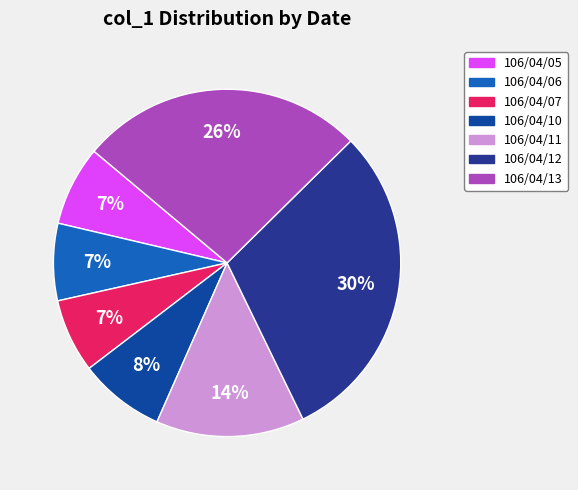

To the nearest percent, what is the average slice percentage?

14%